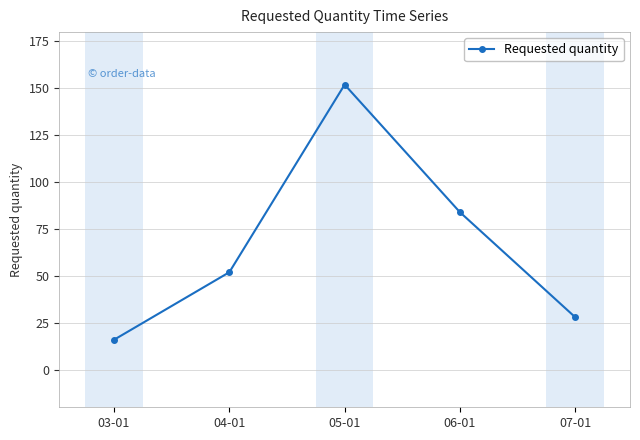

What position from the right is 06-01?

2